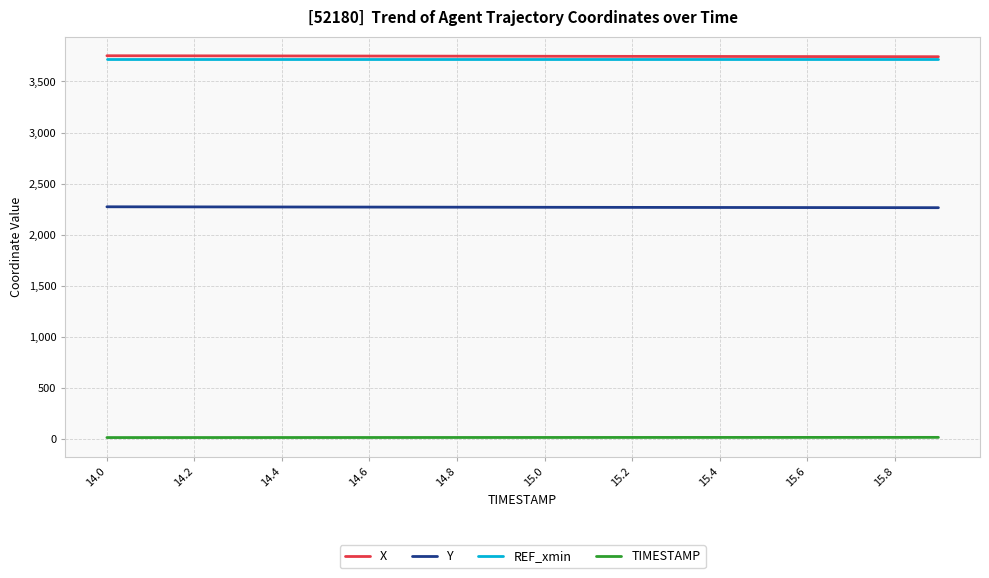

True or false: X and TIMESTAMP cross at least once.

False